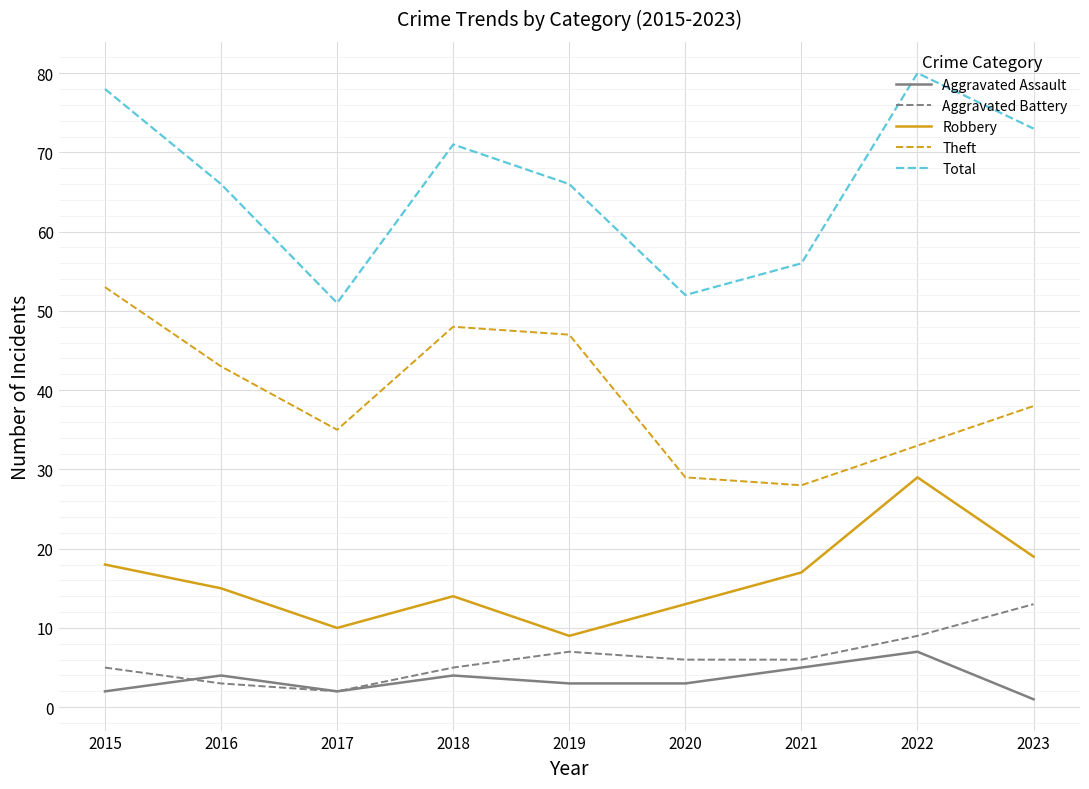

Which series has the widest spread of values?

Total